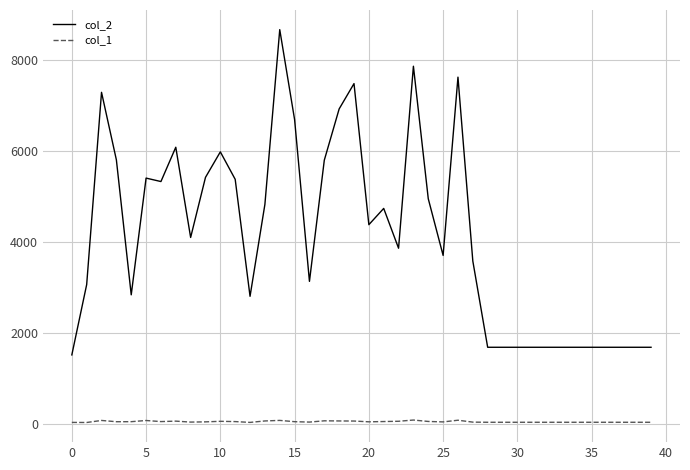

Which series has the largest total across all categories?

col_2